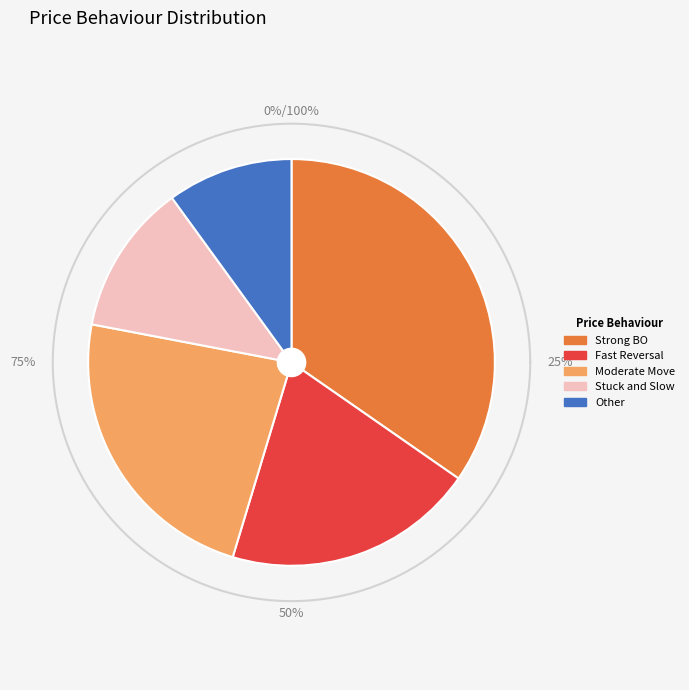

Count the number of slices in the pie.

5